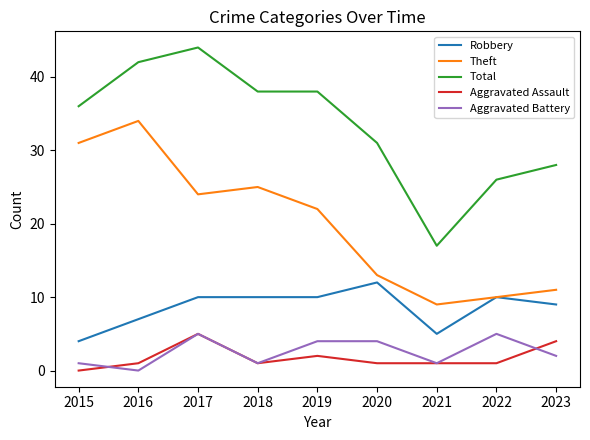

True or false: Total and Robbery cross at least once.

False